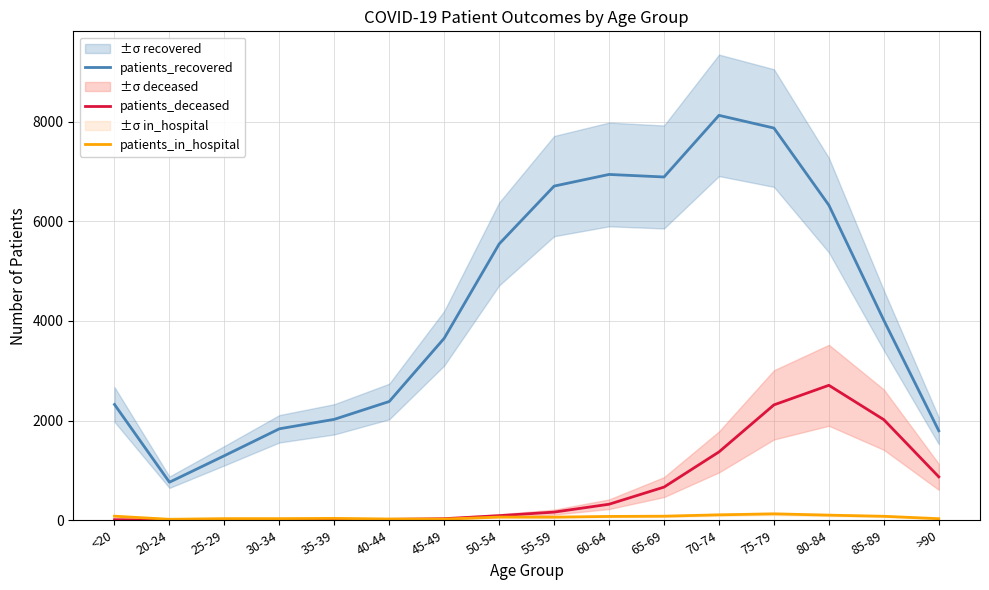

Which series has the largest total across all categories?

patients_recovered